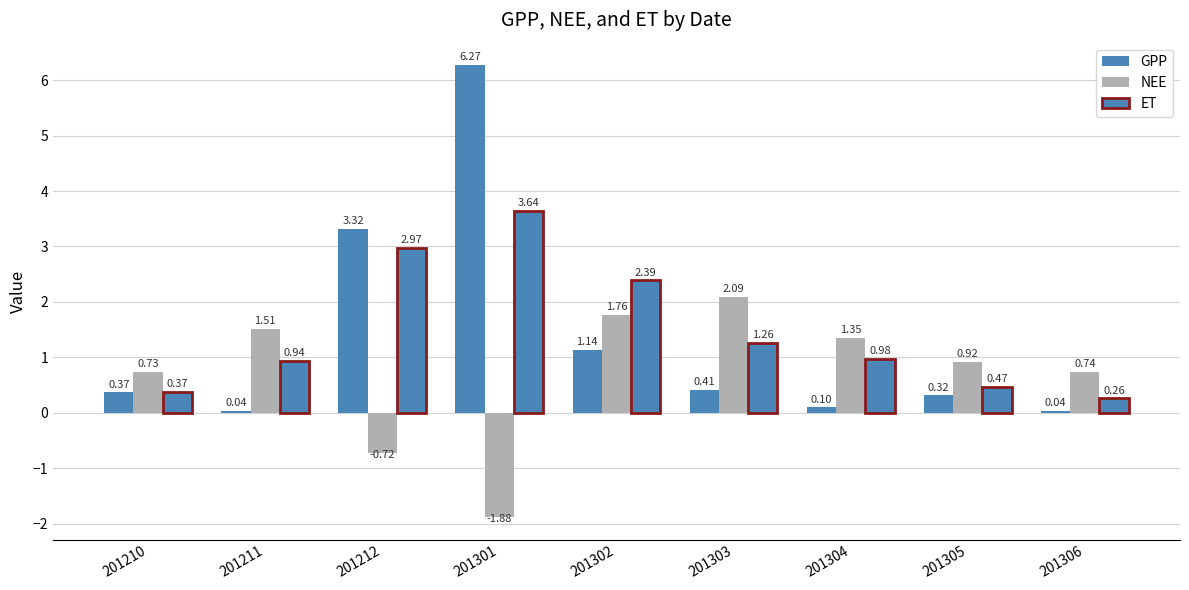

Rank the series at 201305 from lowest to highest value.

GPP, ET, NEE